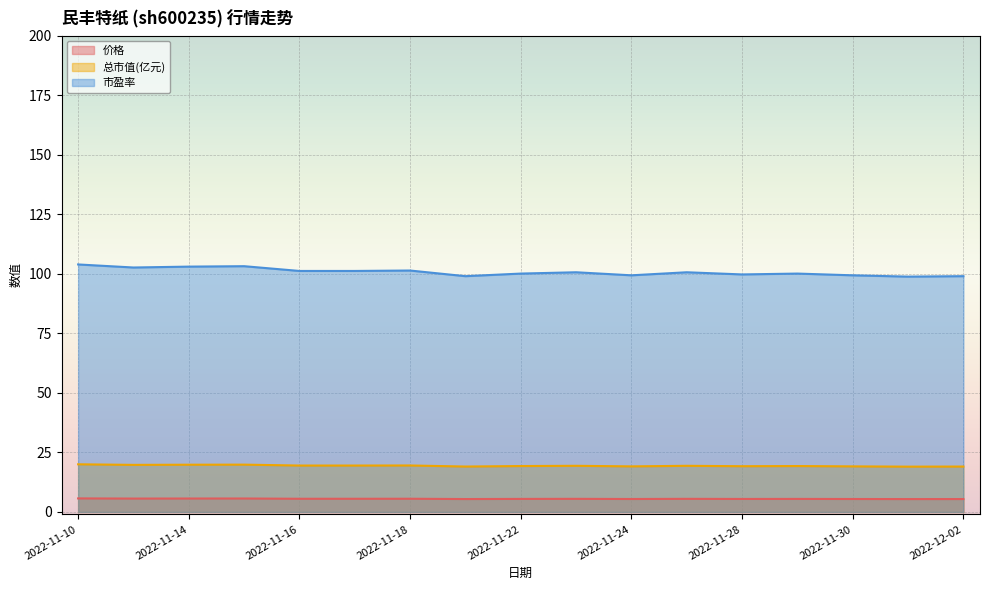

Rank the categories by 总市值(亿元) value from highest to lowest.

2022-11-10, 2022-11-15, 2022-11-14, 2022-11-11, 2022-11-18, 2022-11-16, 2022-11-17, 2022-11-23, 2022-11-25, 2022-11-22, 2022-11-29, 2022-11-28, 2022-11-24, 2022-11-30, 2022-11-21, 2022-12-02, 2022-12-01